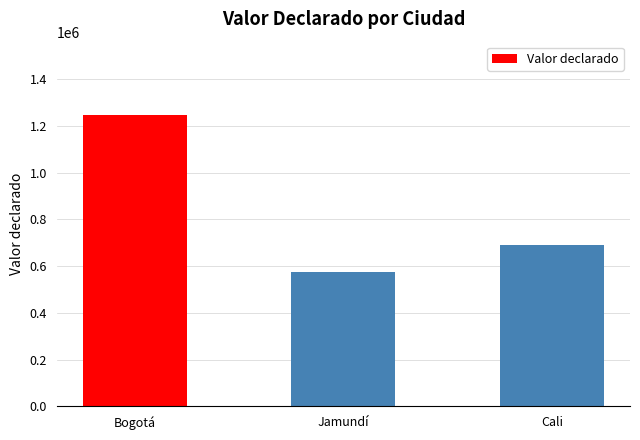

Count the number of categories in the chart.

3